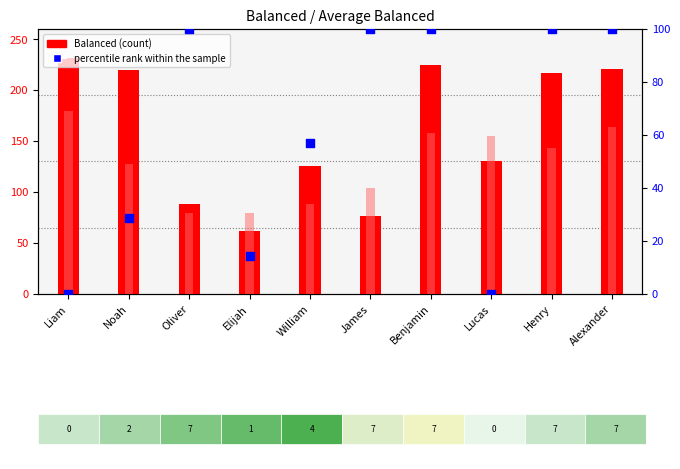

Which series has the largest Y range (max minus min)?

Balanced